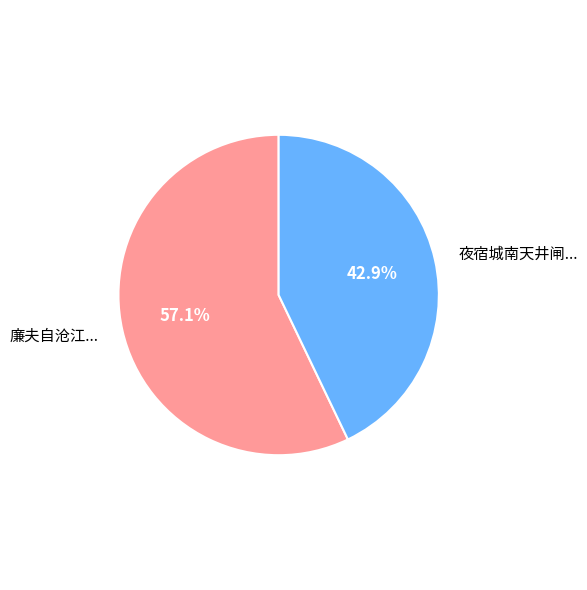

Which slice is the largest?

廉夫自沧江...